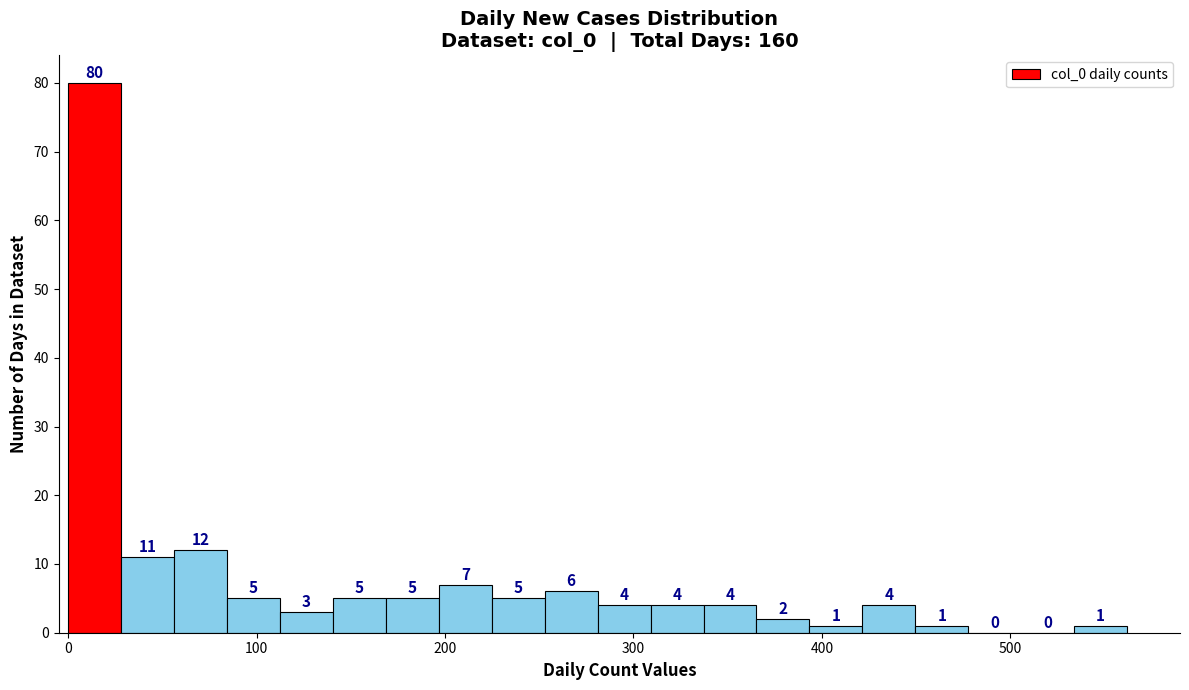

Around what value on the x-axis is the tallest bar? Give the approximate position of its centre, as read against the axis.

10